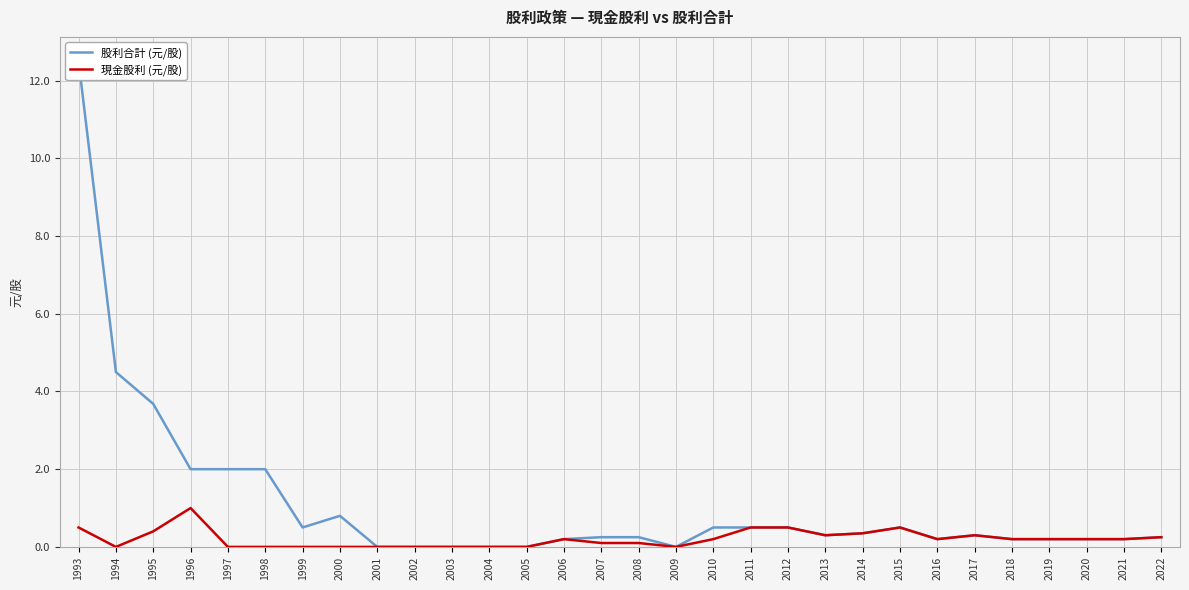

Is it true that 現金股利 (元/股) equals 0.0 at 2003?

True